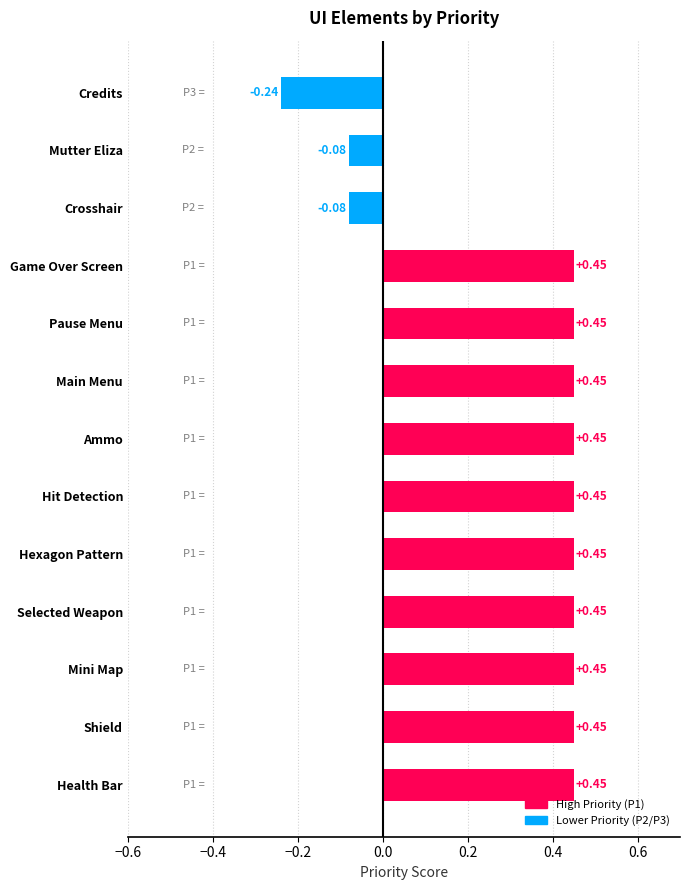

At which category does the chart reach its minimum across all series?

Credits